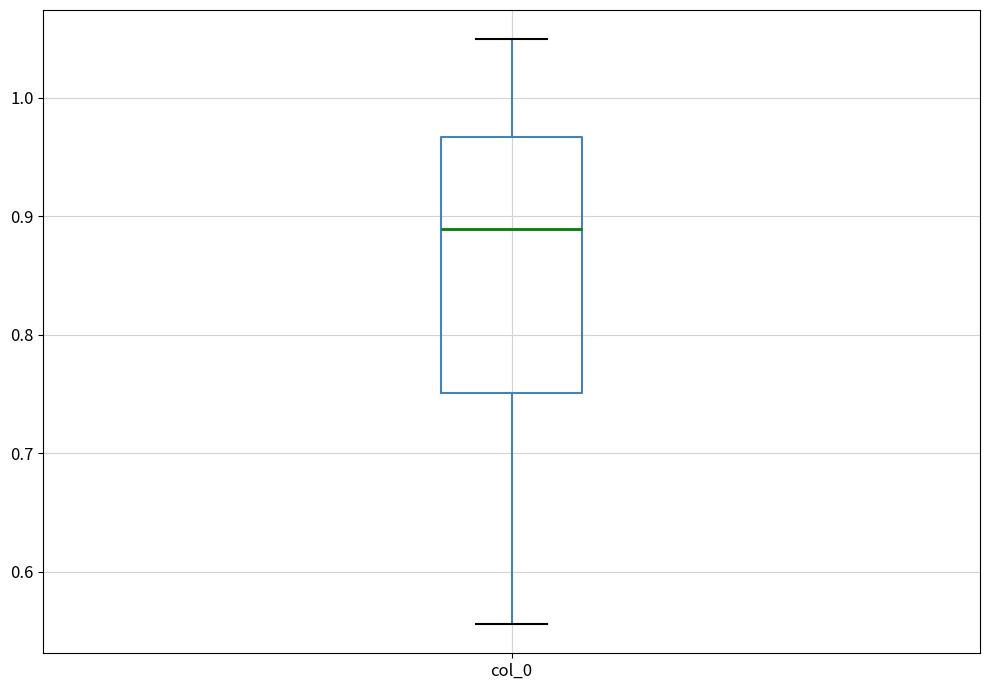

Transcribe this box plot: give where the median line is, the range the box spans, and where the two whiskers end, as read against the y-axis. The values are not printed on the chart, so give them approximately, as read against the axis.

median 0.89, box 0.75 to 0.97, whiskers 0.56 to 1.05